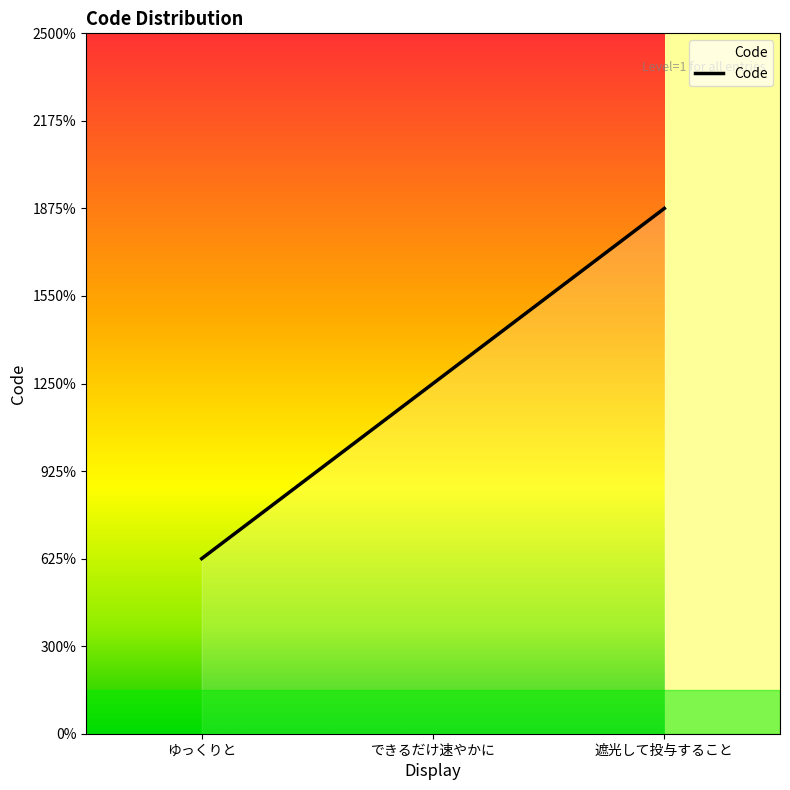

Approximately how many times larger is the value at 遮光して投与すること compared to できるだけ速やかに?

1.5